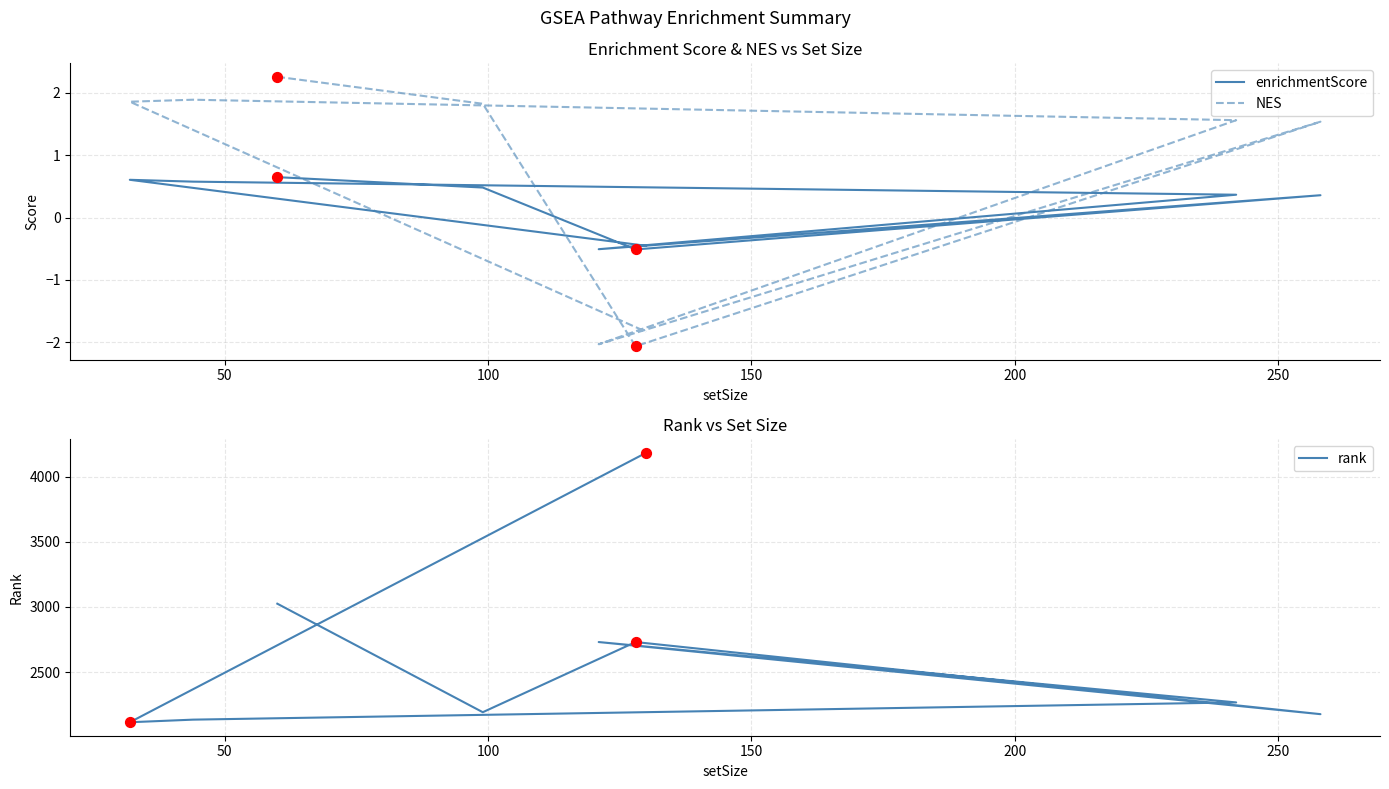

Which series contains the lowest Y value?

NES